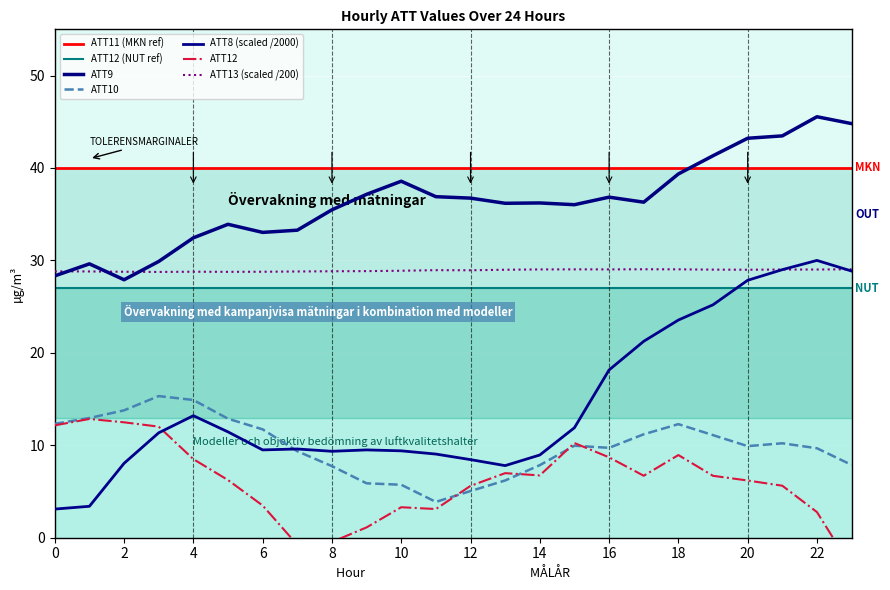

How many interior local peaks does the ATT8 series have?

4